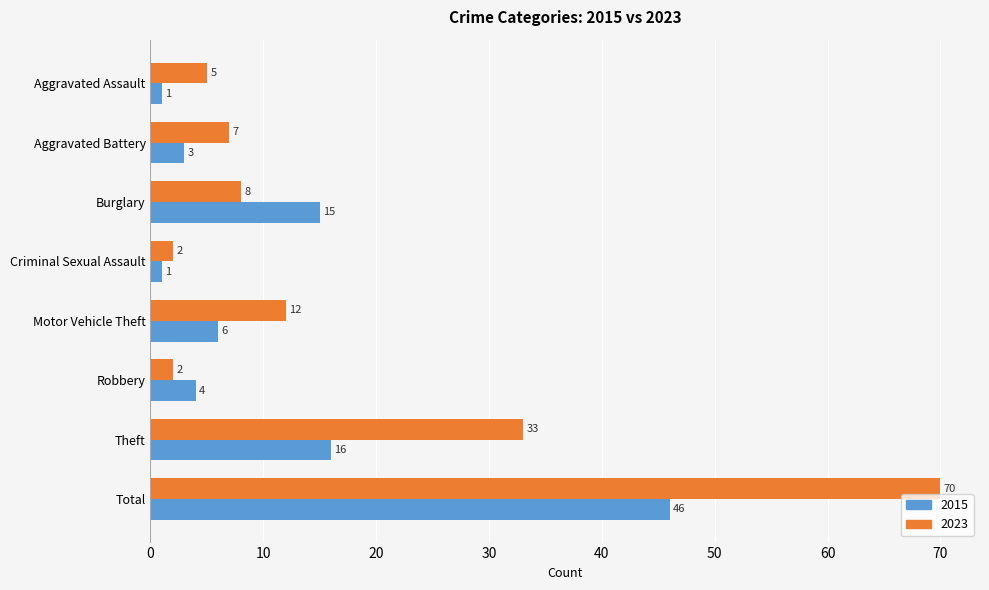

What is the difference between the highest and lowest values at Aggravated Battery?

4